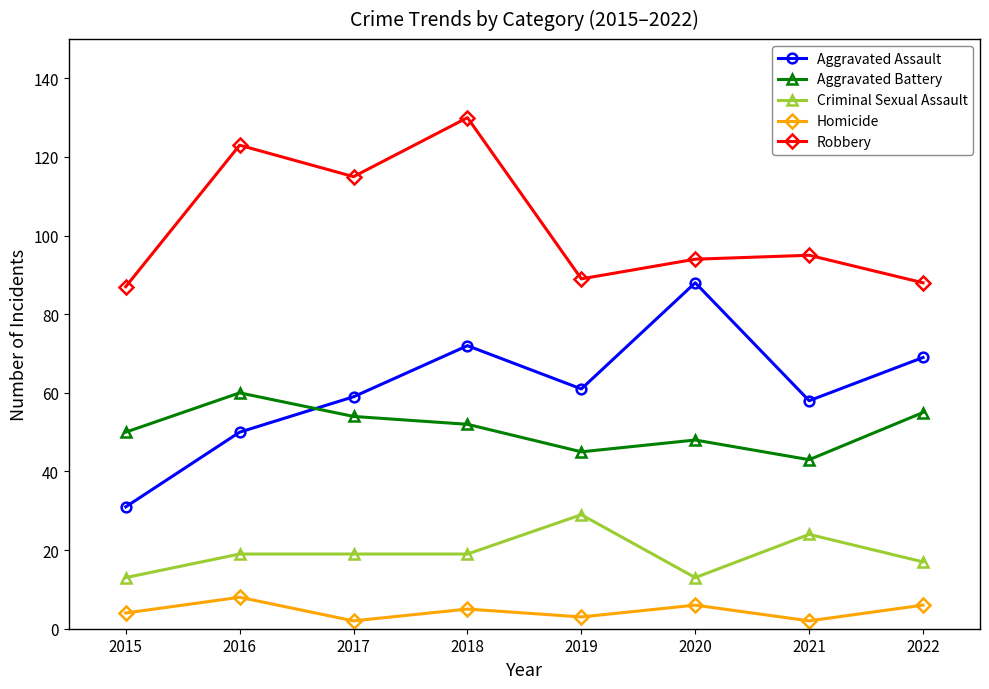

True or false: Homicide has a value of 5 at 2018.

True